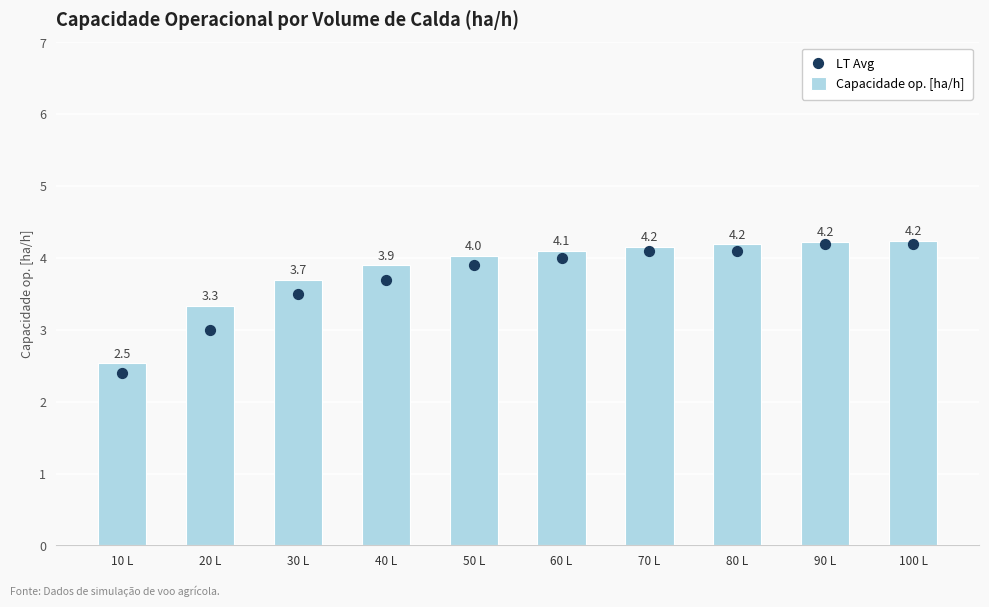

What are all the series names shown in the legend?

Capacidade op. [ha/h], LT Avg